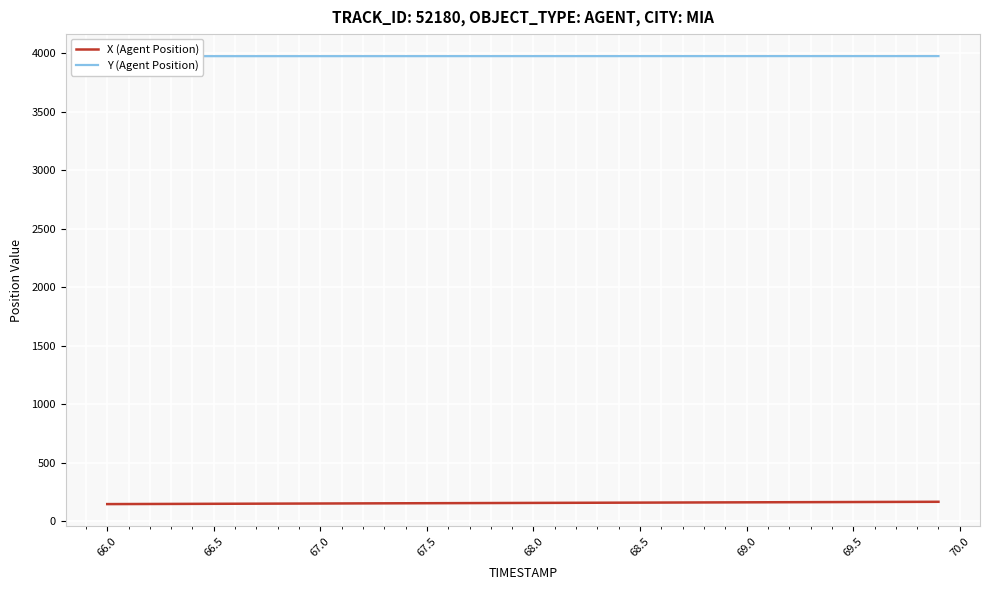

Rank the series by their average value, from lowest to highest.

X (Agent Position), Y (Agent Position)